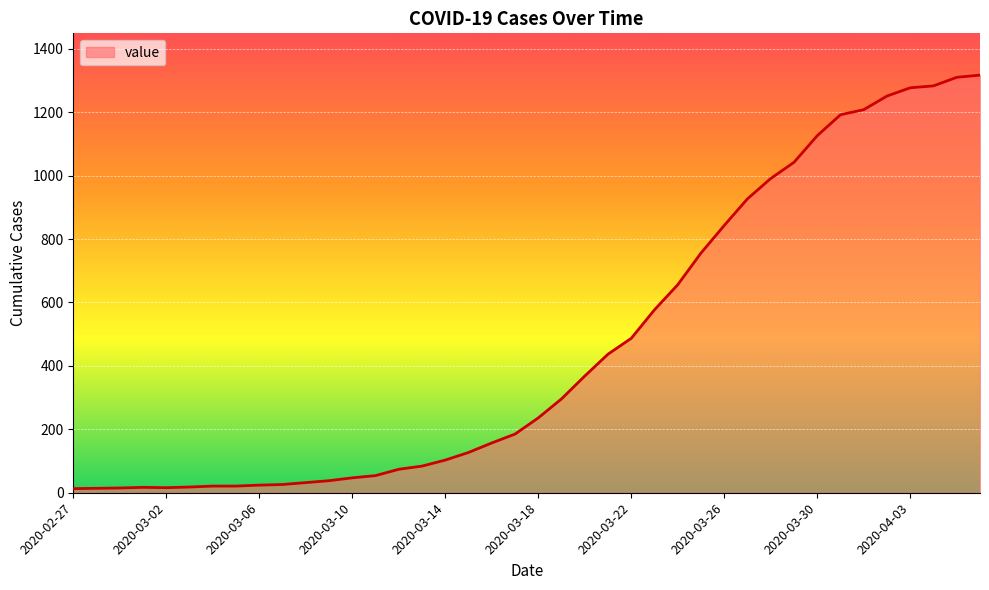

What is the maximum value shown in the chart?

1317